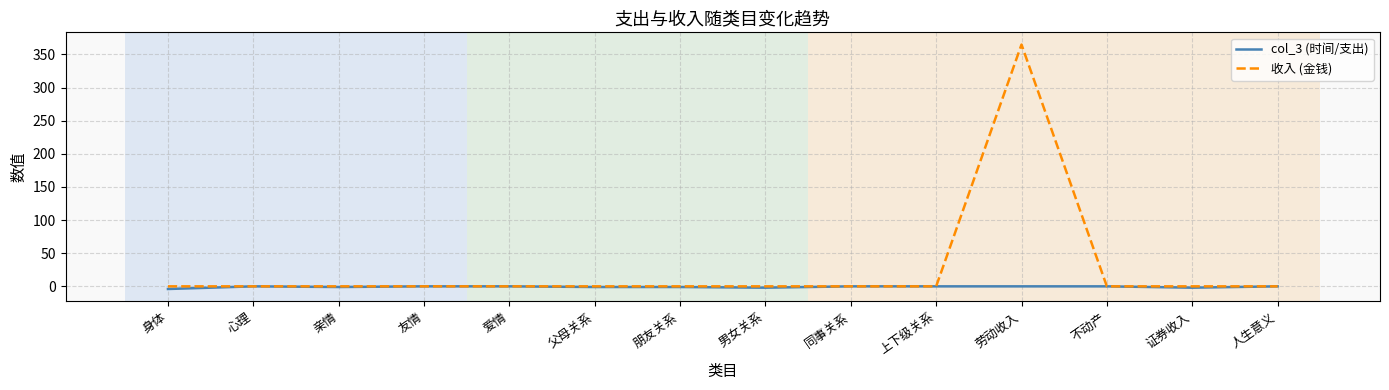

Is it true that 收入 (金钱) equals -204 at 友情?

False